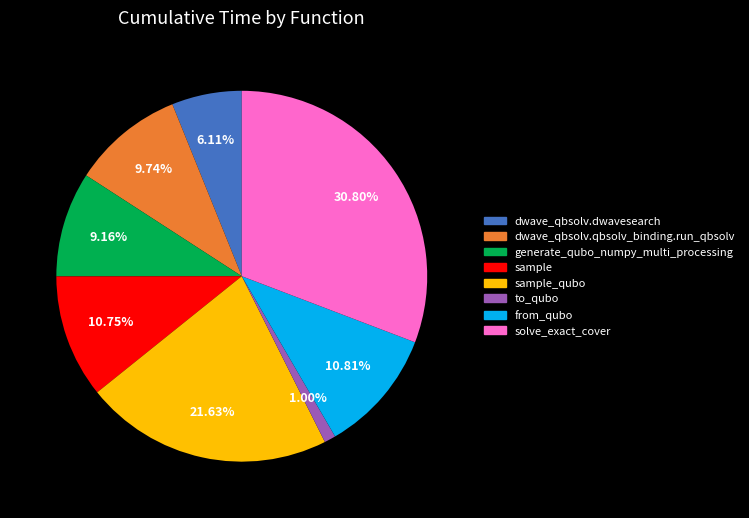

Does any single category account for the majority?

No